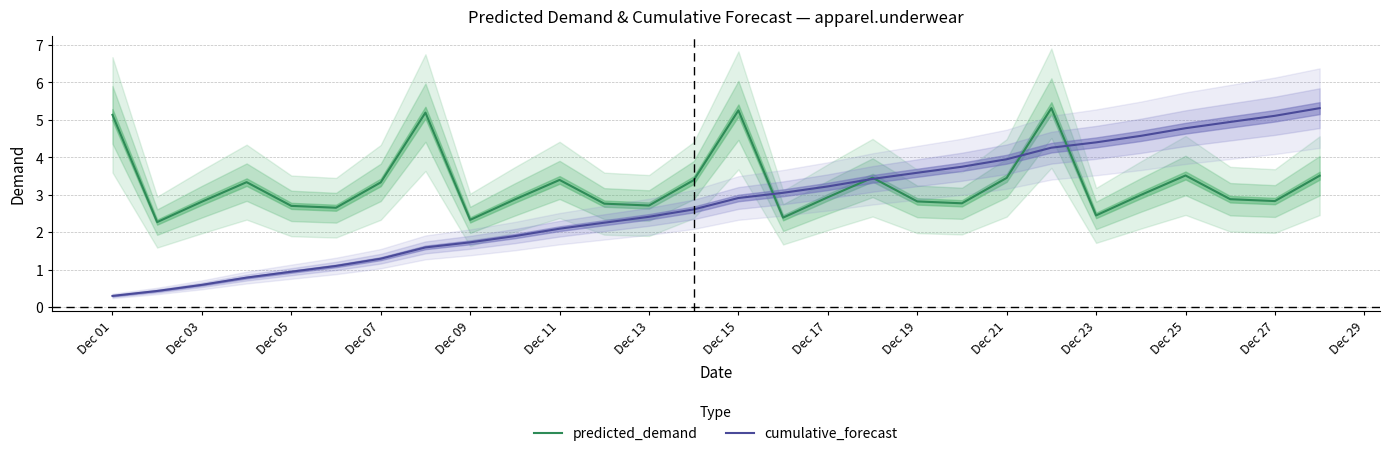

What are all the series names shown in the legend?

predicted_demand, cumulative_forecast